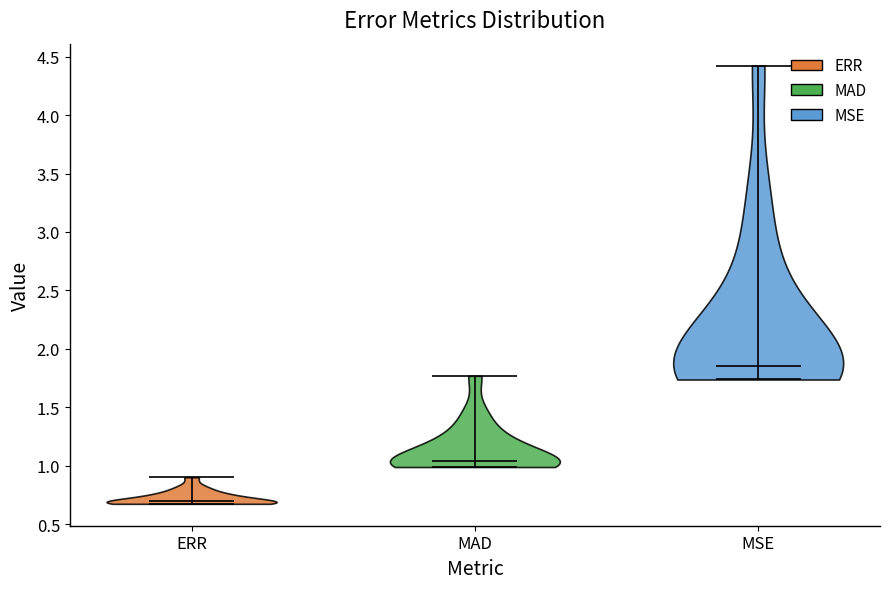

Reading left to right, read every violin against the y-axis: where its median line is, and the lowest and highest points it reaches. The values are not printed on the chart, so give them approximately, as read against the axis.

ERR: median line 0.70, lowest point 0.70, highest point 0.90
MAD: median line 1.05, lowest point 1.00, highest point 1.75
MSE: median line 1.85, lowest point 1.75, highest point 4.40